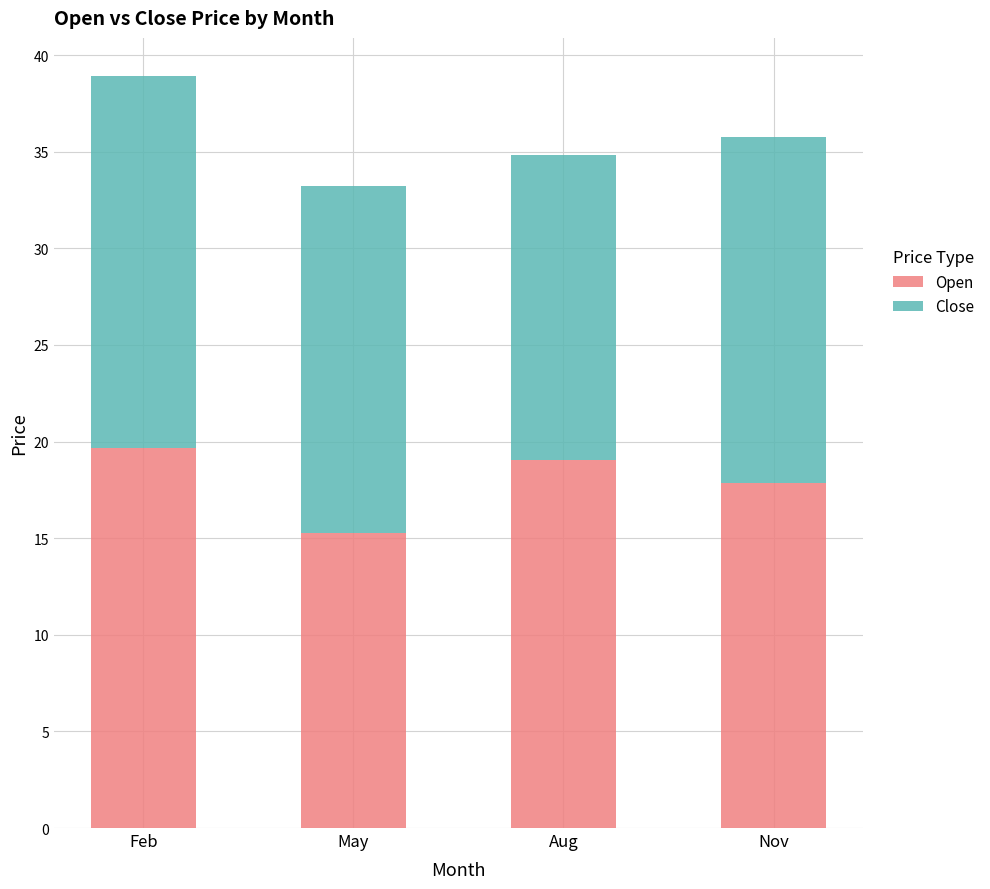

At which label is Open closest to 17?

Nov